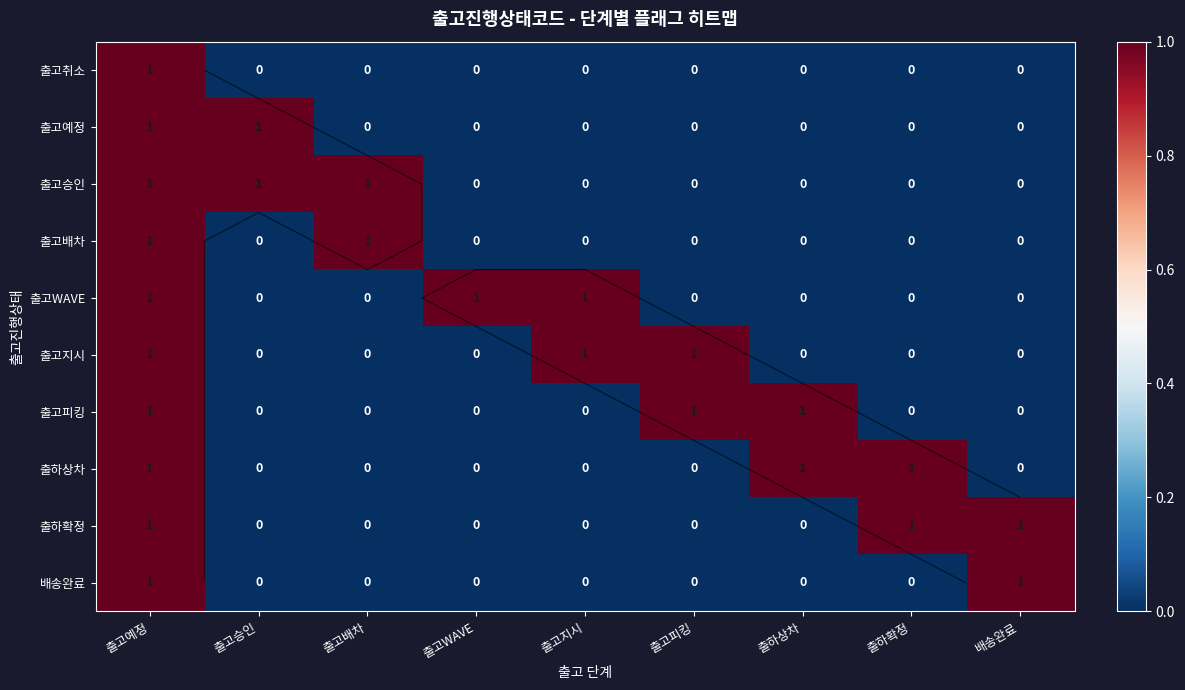

Which category has the highest value in the 출고피킹 series?

출고예정